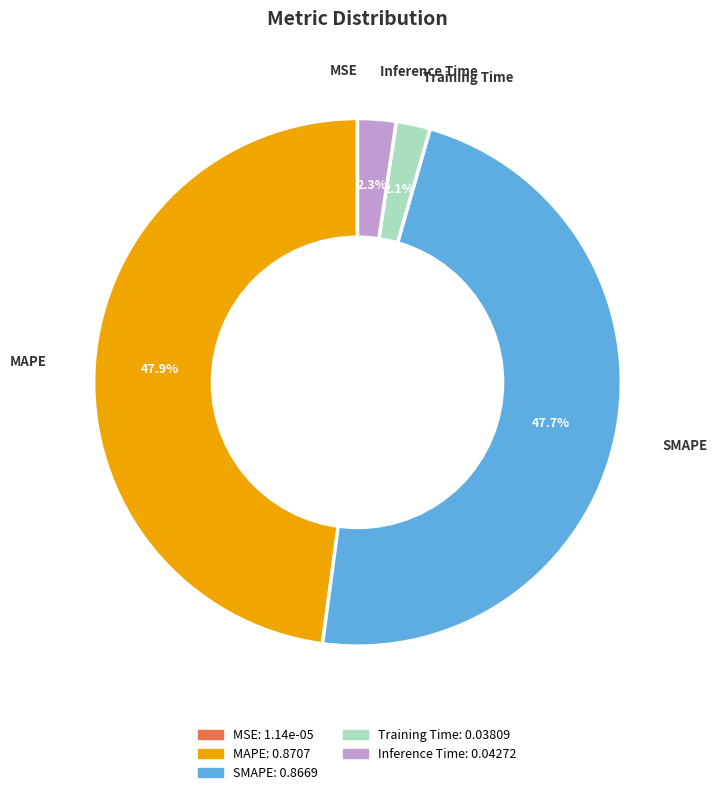

Which has a higher value, Training Time or SMAPE?

SMAPE